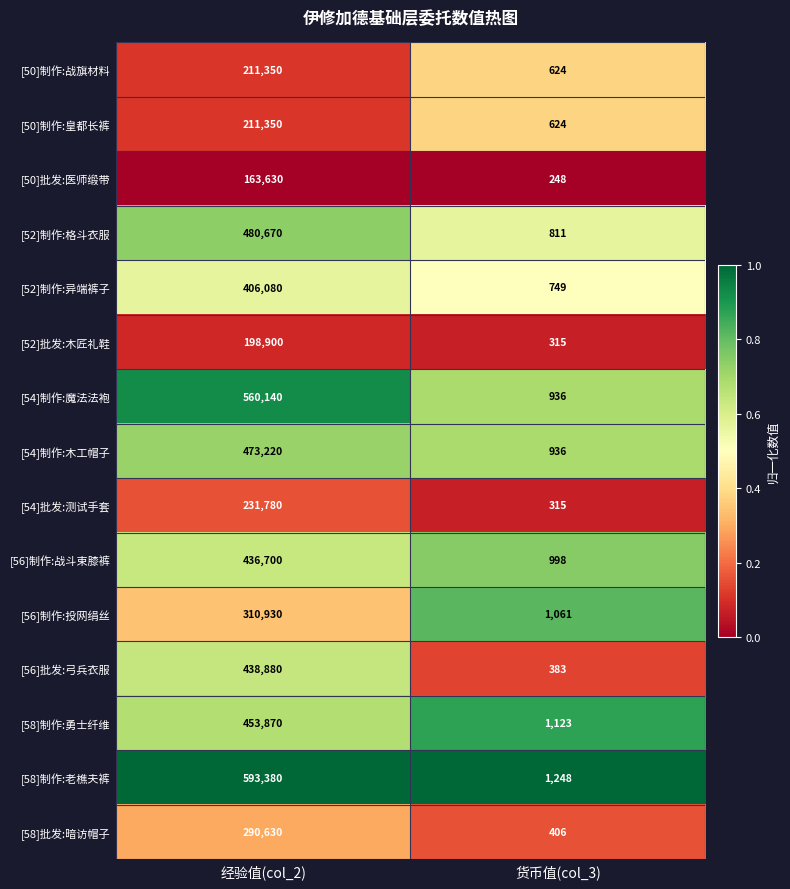

Reading left to right, extract all data points from this chart.

[50]制作:战旗材料: 经验值(col_2)=211350	货币值(col_3)=624
[50]制作:皇都长裤: 经验值(col_2)=211350	货币值(col_3)=624
[50]批发:医师缎带: 经验值(col_2)=163630	货币值(col_3)=248
[52]制作:格斗衣服: 经验值(col_2)=480670	货币值(col_3)=811
[52]制作:异端裤子: 经验值(col_2)=406080	货币值(col_3)=749
[52]批发:木匠礼鞋: 经验值(col_2)=198900	货币值(col_3)=315
[54]制作:魔法法袍: 经验值(col_2)=560140	货币值(col_3)=936
[54]制作:木工帽子: 经验值(col_2)=473220	货币值(col_3)=936
[54]批发:测试手套: 经验值(col_2)=231780	货币值(col_3)=315
[56]制作:战斗束膝裤: 经验值(col_2)=436700	货币值(col_3)=998
[56]制作:投网绢丝: 经验值(col_2)=310930	货币值(col_3)=1061
[56]批发:弓兵衣服: 经验值(col_2)=438880	货币值(col_3)=383
[58]制作:勇士纤维: 经验值(col_2)=453870	货币值(col_3)=1123
[58]制作:老樵夫裤: 经验值(col_2)=593380	货币值(col_3)=1248
[58]批发:暗访帽子: 经验值(col_2)=290630	货币值(col_3)=406